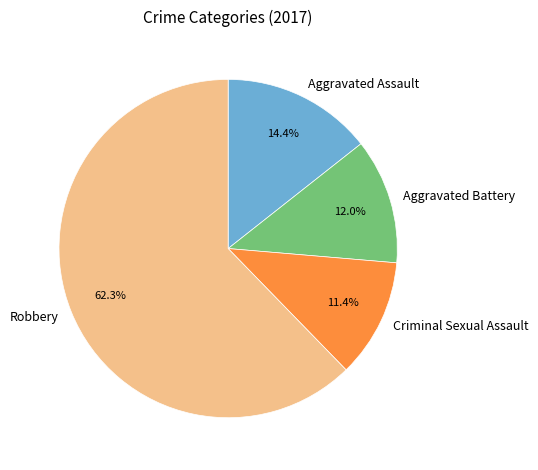

Approximately how many times larger is the value at Aggravated Assault compared to Criminal Sexual Assault?

1.3